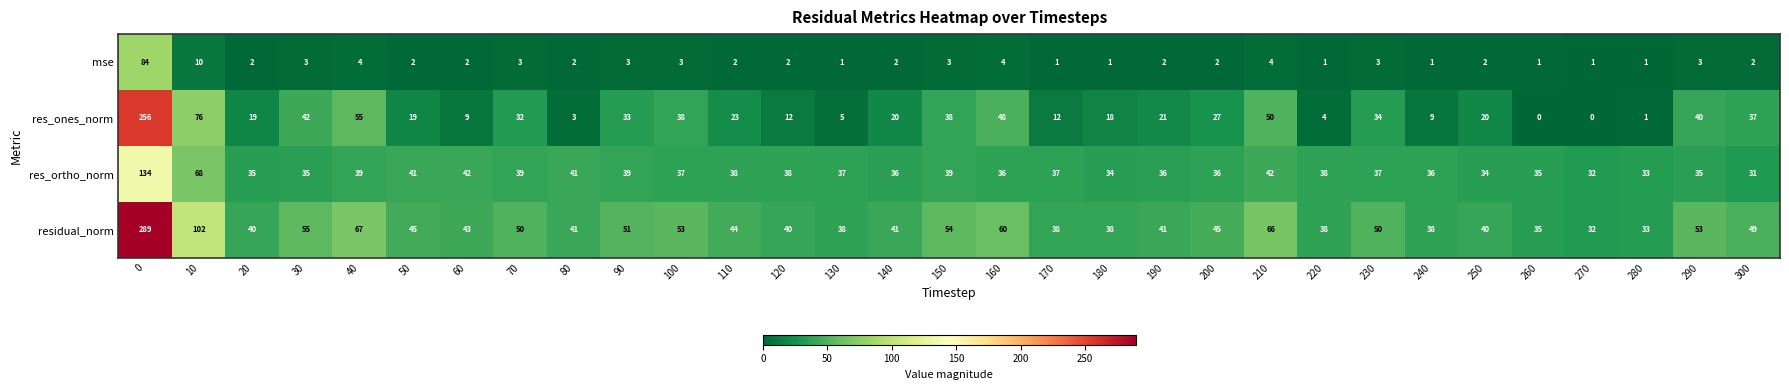

The mse series shows 2 at 200. True or false?

True